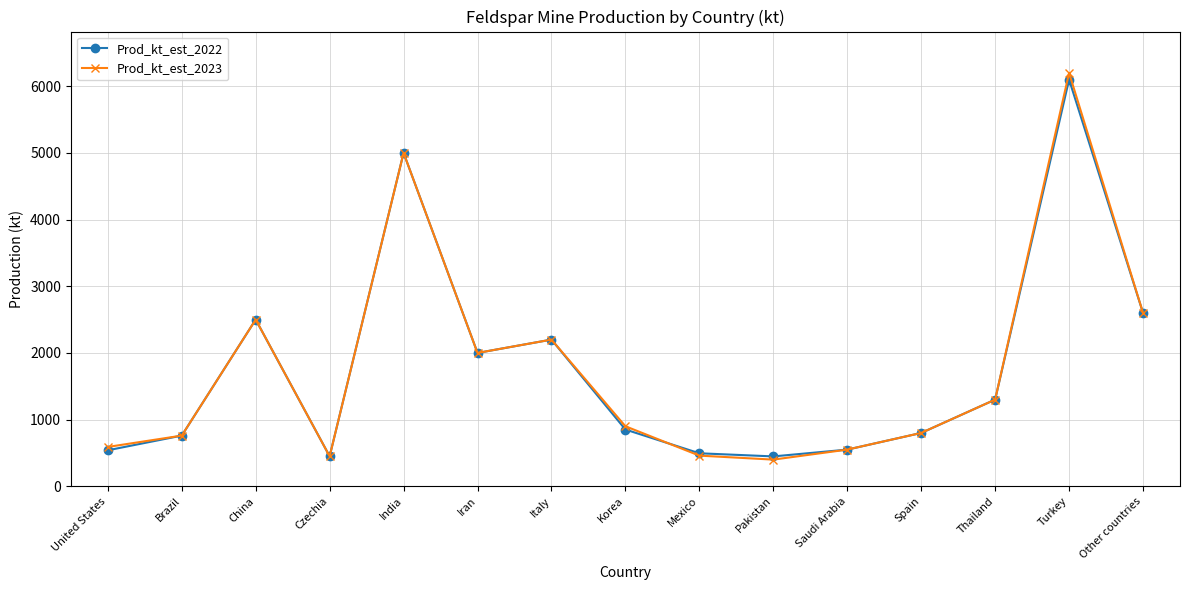

What is the value of the Prod_kt_est_2023 point at the 2nd from the left?

760